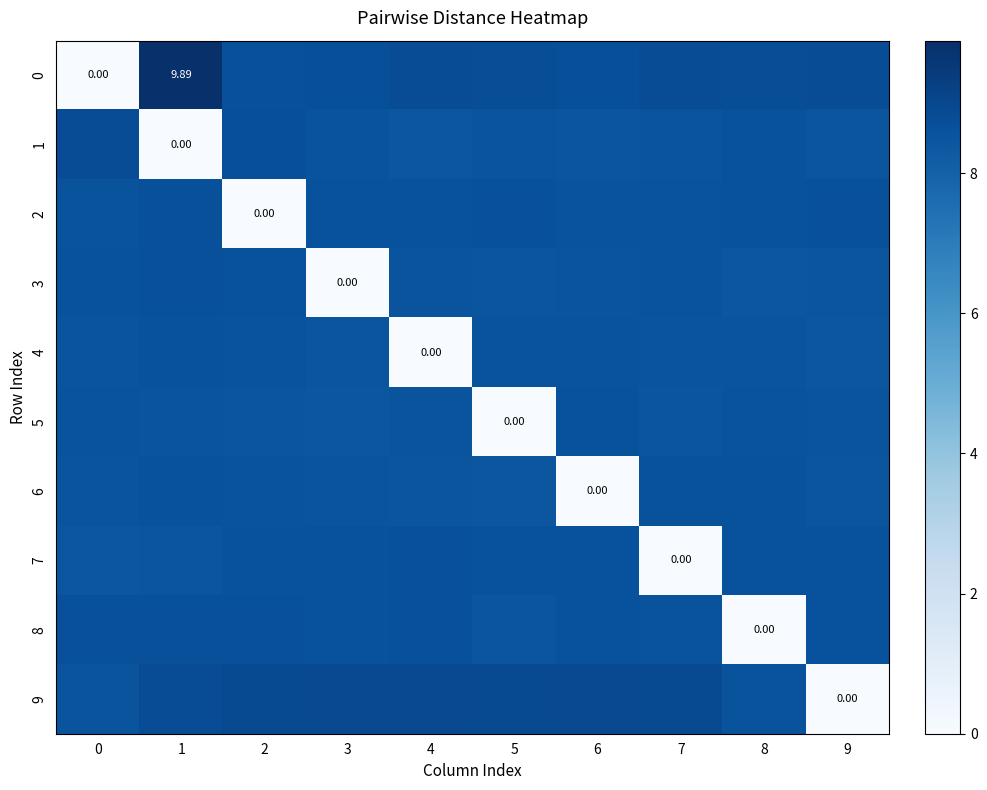

Is the value of 6 at 0 greater than the value of 4 at 5?

No